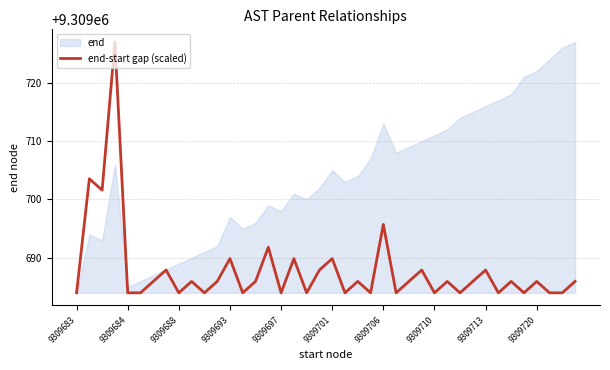

Reading left to right, what are all the values shown in this chart?

9309684.0	9309703.5	9309701.6	9309727.0	9309684.0	9309684.0	9309686.0	9309687.9	9309684.0	9309686.0	9309684.0	9309686.0	9309689.9	9309684.0	9309686.0	9309691.8	9309684.0	9309689.9	9309684.0	9309687.9	9309689.9	9309684.0	9309686.0	9309684.0	9309695.7	9309684.0	9309686.0	9309687.9	9309684.0	9309686.0	9309684.0	9309686.0	9309687.9	9309684.0	9309686.0	9309684.0	9309686.0	9309684.0	9309684.0	9309686.0